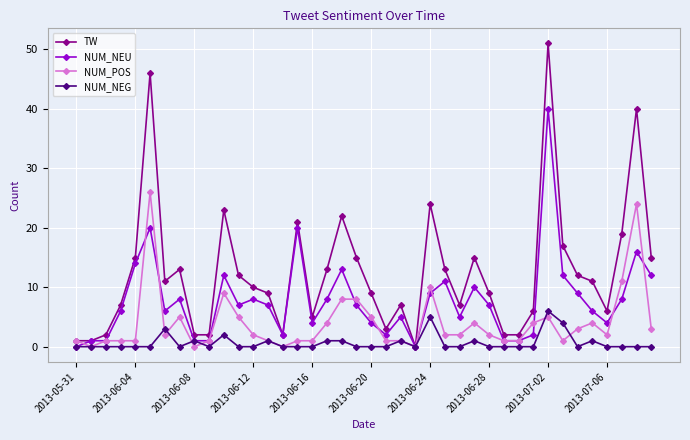

What is the highest value of the NUM_NEG series?

6